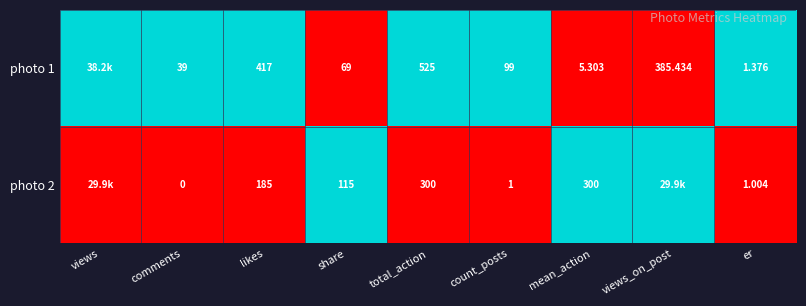

The value of photo 2 at er is 1. True or false?

False